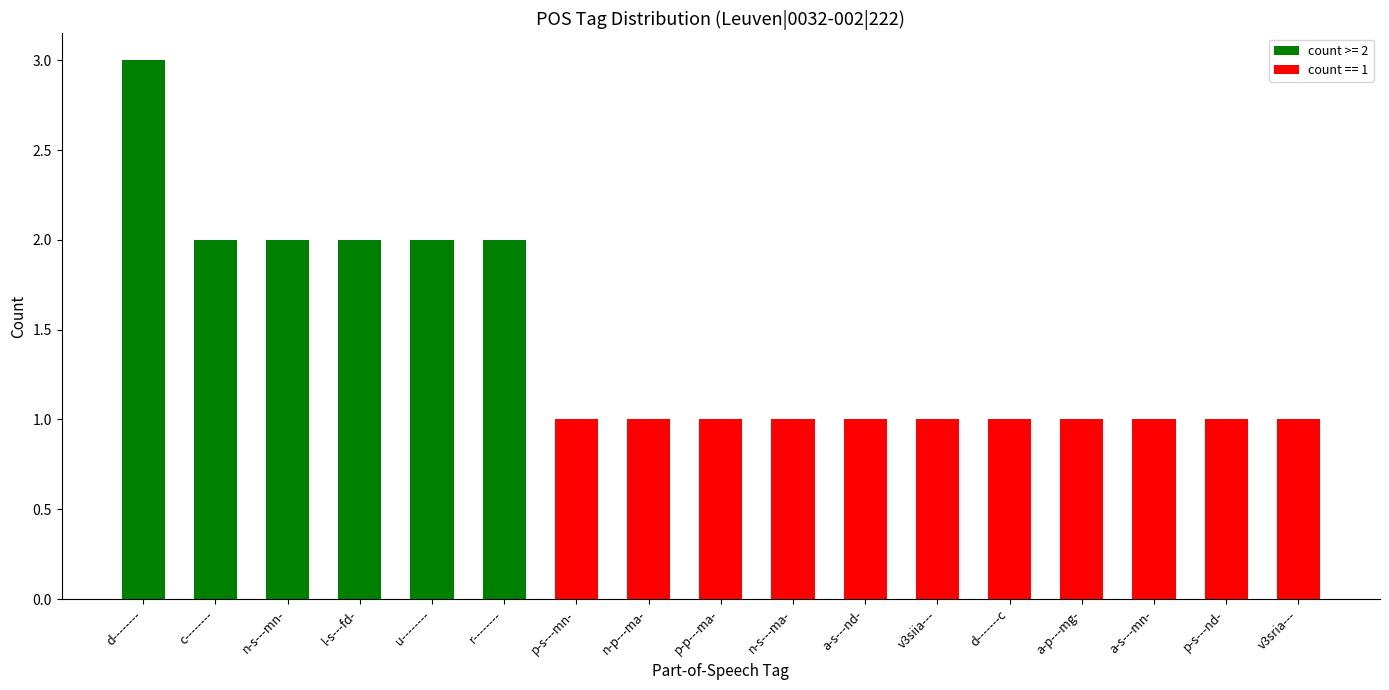

The value at d-------- is 3. True or false?

True